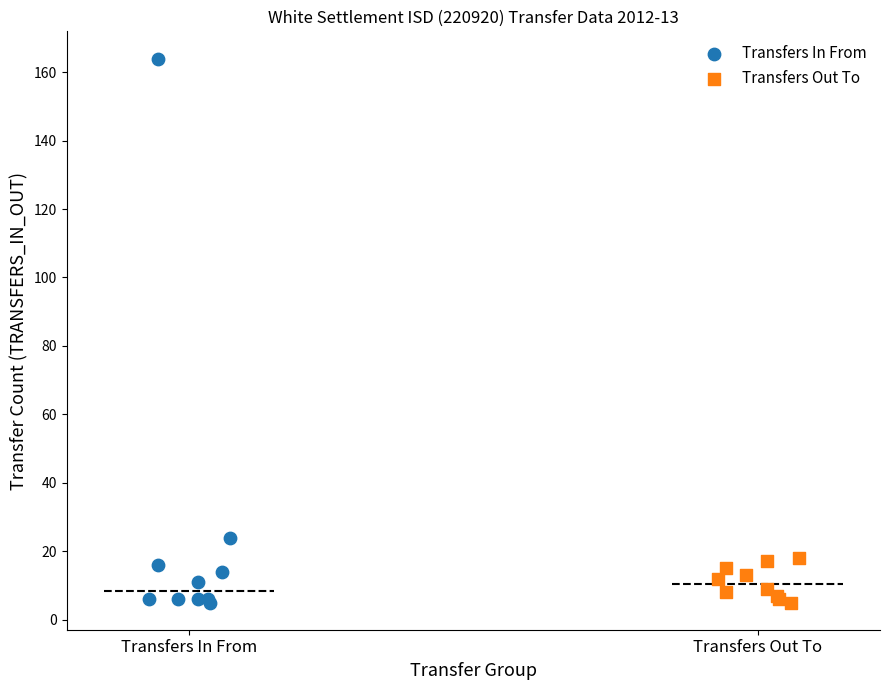

What are all the series names shown in the legend?

Transfers In From, Transfers Out To